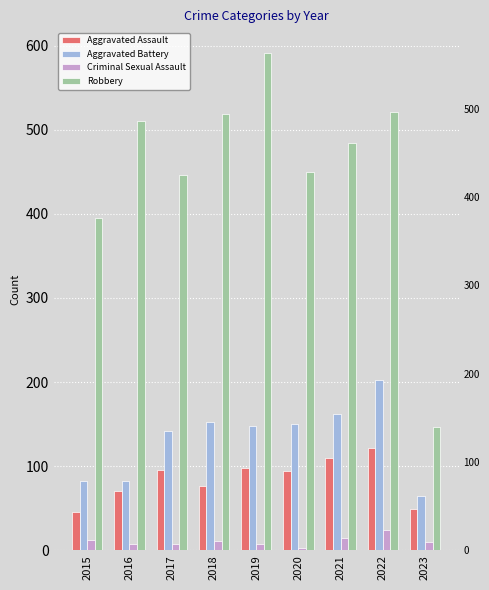

Reading right to left, what are all the values shown in this chart?

Aggravated Assault: 2023=49	2022=121	2021=110	2020=94	2019=98	2018=77	2017=95	2016=71	2015=46
Aggravated Battery: 2023=64	2022=202	2021=162	2020=150	2019=148	2018=152	2017=142	2016=82	2015=82
Criminal Sexual Assault: 2023=10	2022=24	2021=14	2020=3	2019=8	2018=11	2017=8	2016=8	2015=12
Robbery: 2023=147	2022=521	2021=484	2020=450	2019=591	2018=519	2017=446	2016=510	2015=395